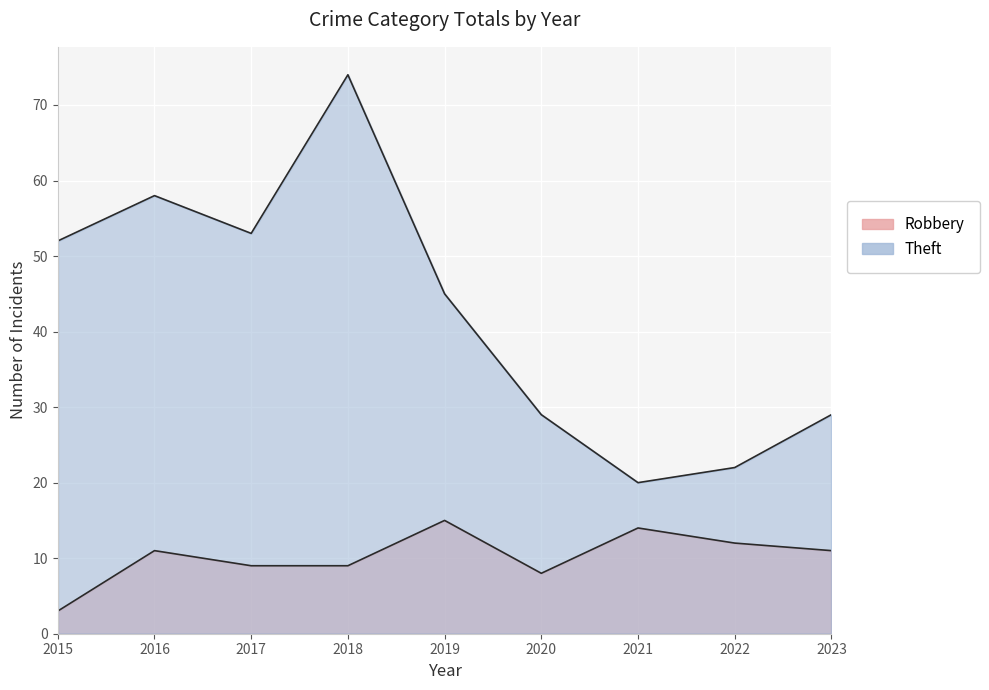

True or false: Theft has more than 2 interior local peaks.

False